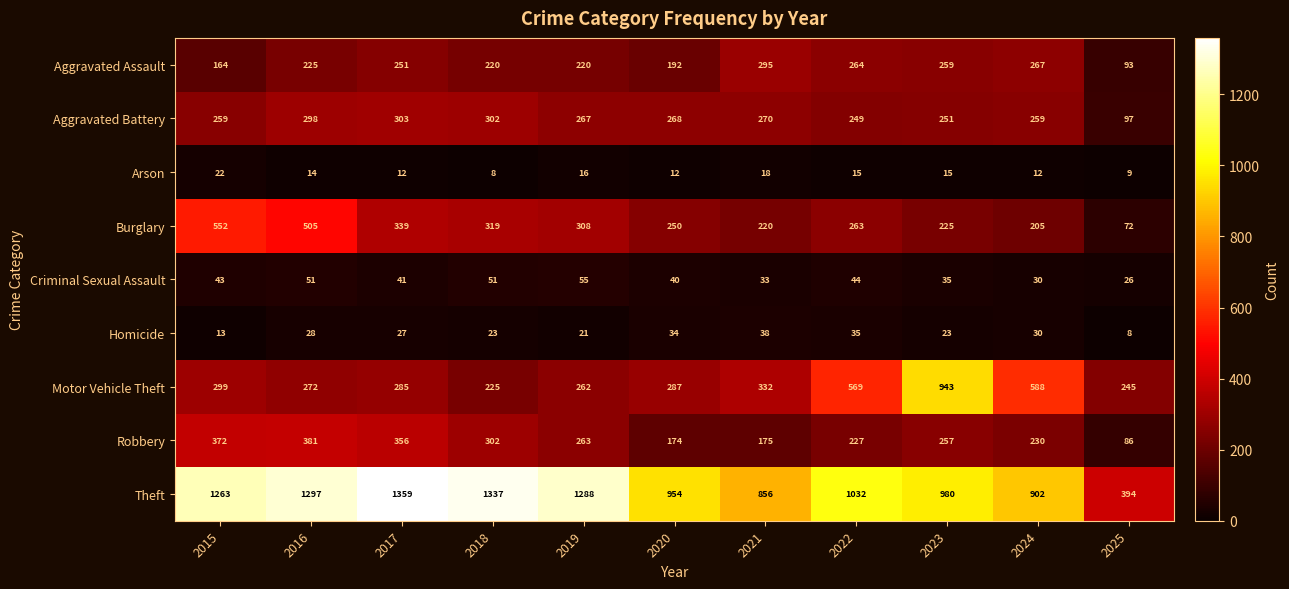

Between 2020 and 2025, which series saw the biggest shift?

Theft